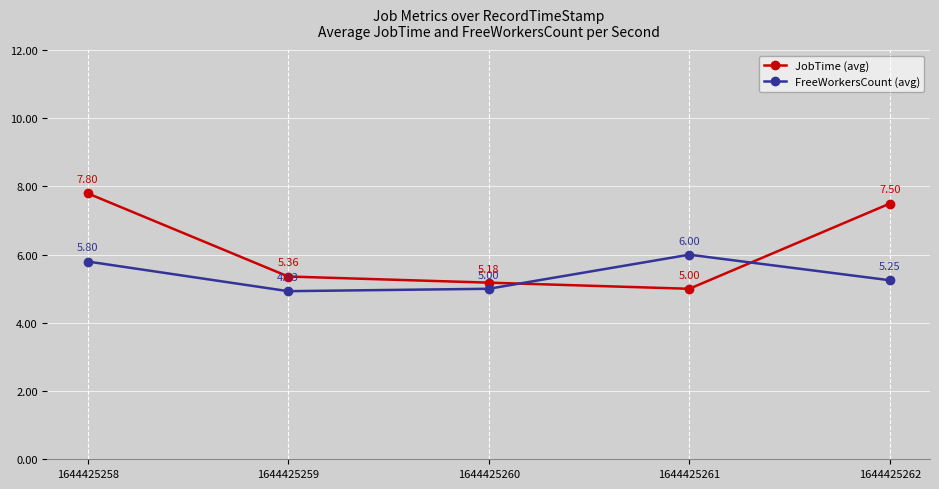

In FreeWorkersCount (avg), how many points are lower than both neighbors (excluding endpoints)?

1